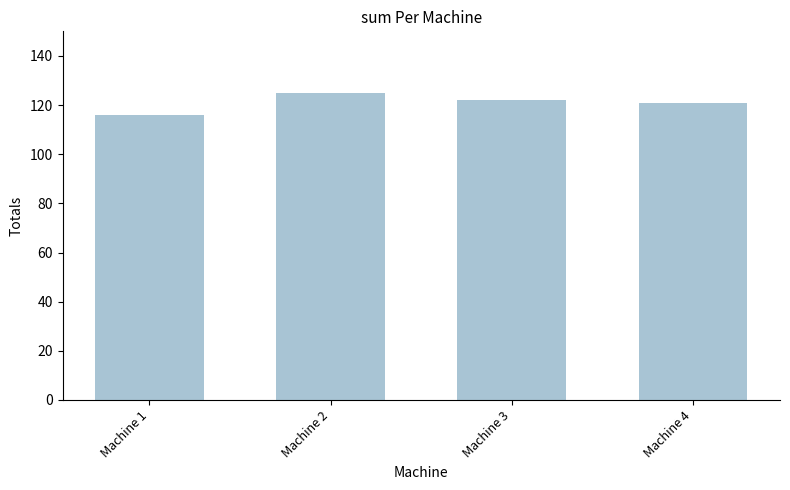

Read the value at Machine 4.

121